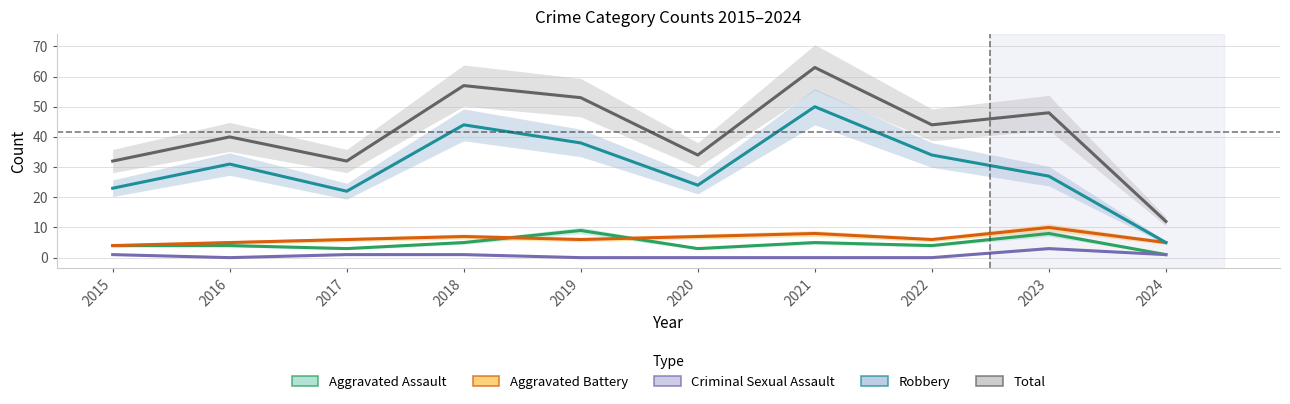

What is the difference between the maximum and minimum values in the Criminal Sexual Assault series?

3